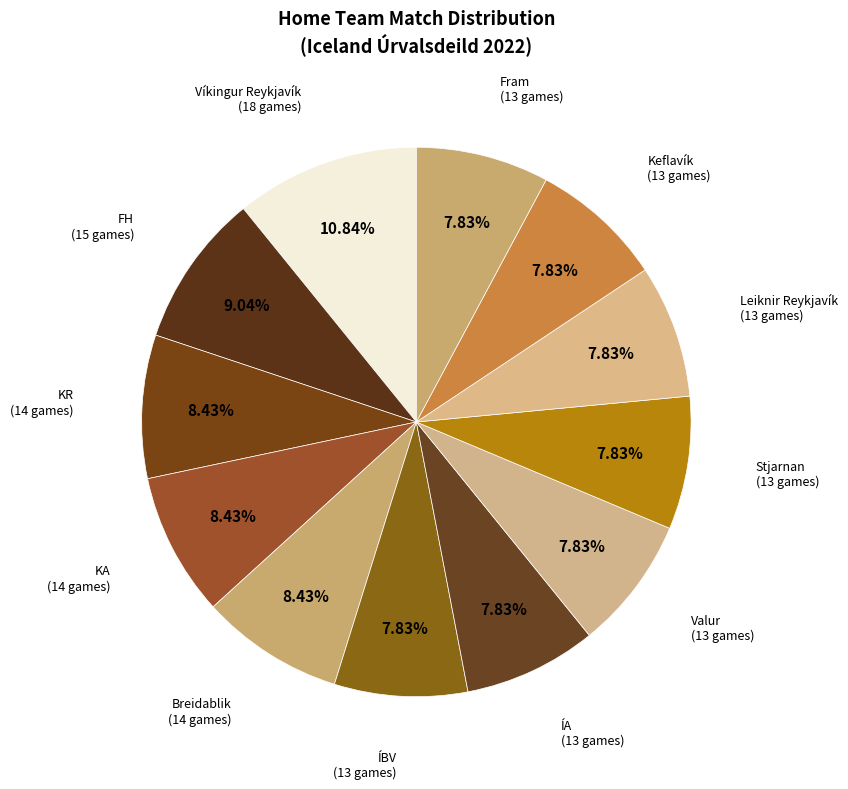

How many slices are in this pie chart?

12